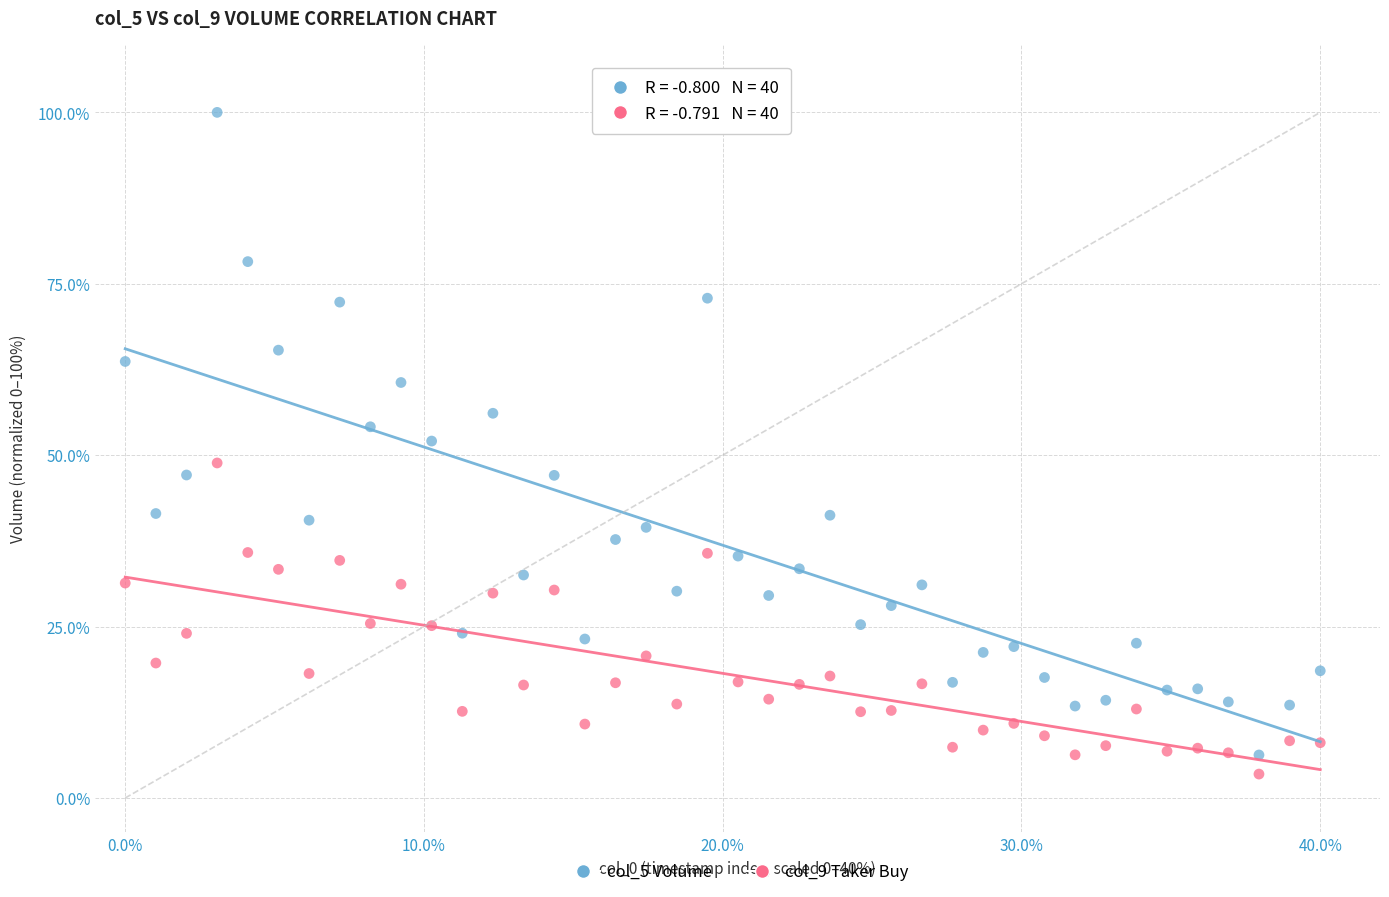

Across all data points, what is the range of Y values (max minus min)?

96.5